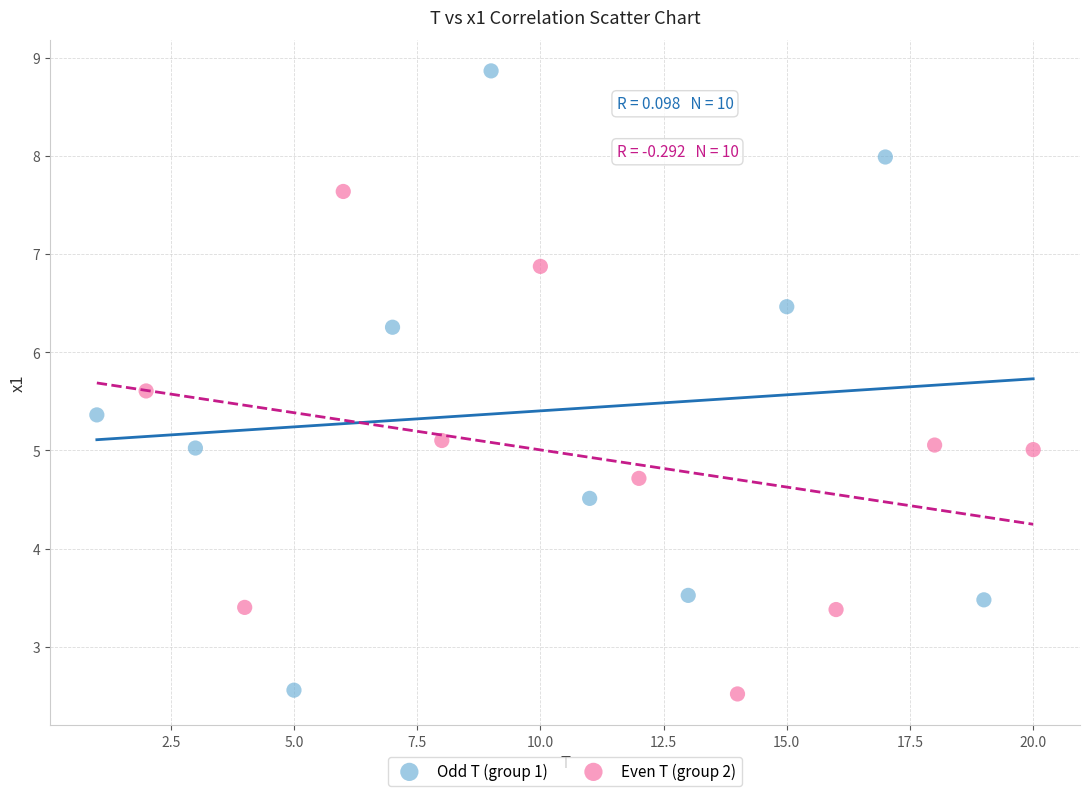

Which series has the largest Y range (max minus min)?

Odd T (group 1)